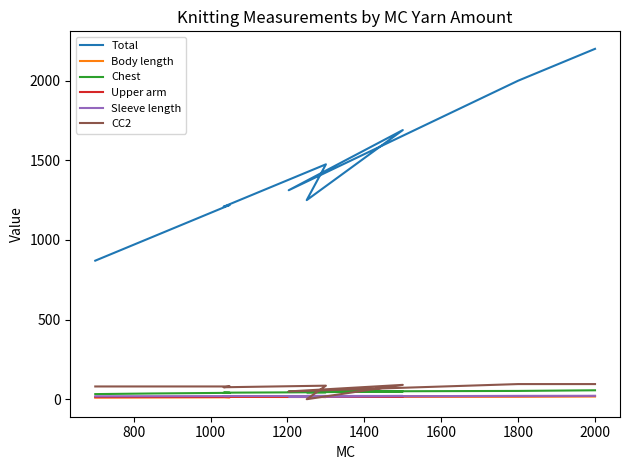

Is it true that Upper arm equals 15.0 at 1200?

True